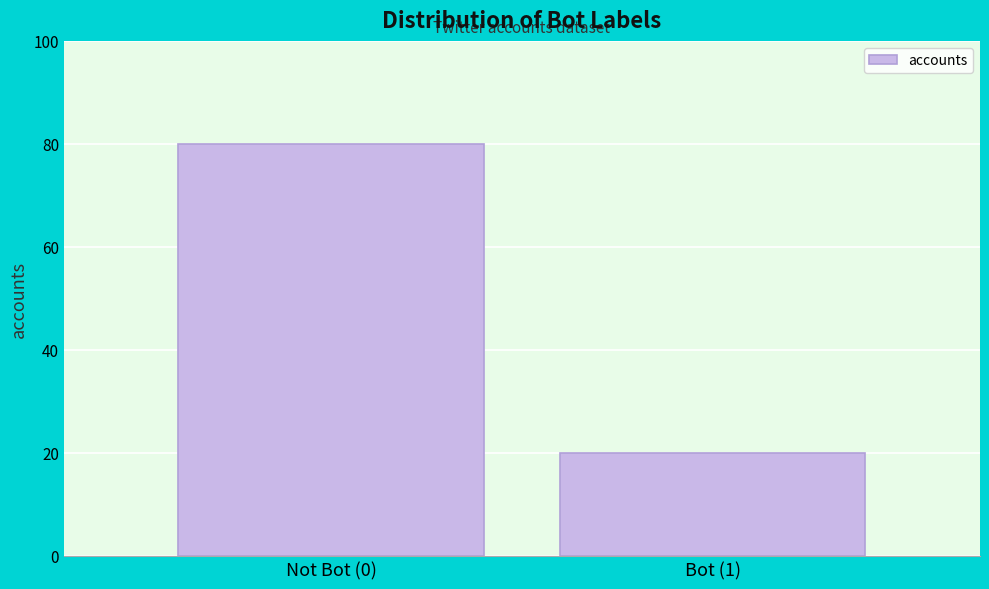

Reading right to left, transcribe all the data shown in this chart.

Bot (1)=20	Not Bot (0)=80